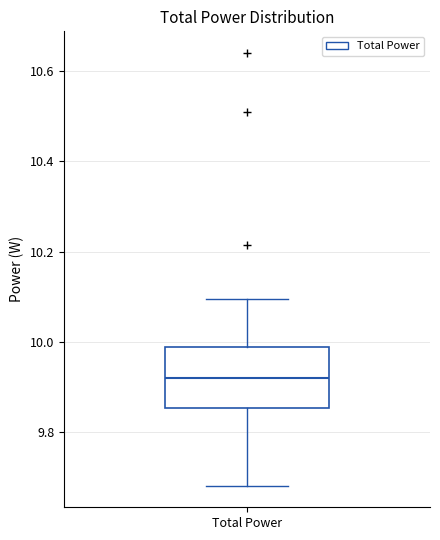

Transcribe this box plot: give where the median line is, the range the box spans, and where the two whiskers end, as read against the y-axis. The values are not printed on the chart, so give them approximately, as read against the axis.

median 9.92, box 9.86 to 9.98, whiskers 9.68 to 10.10